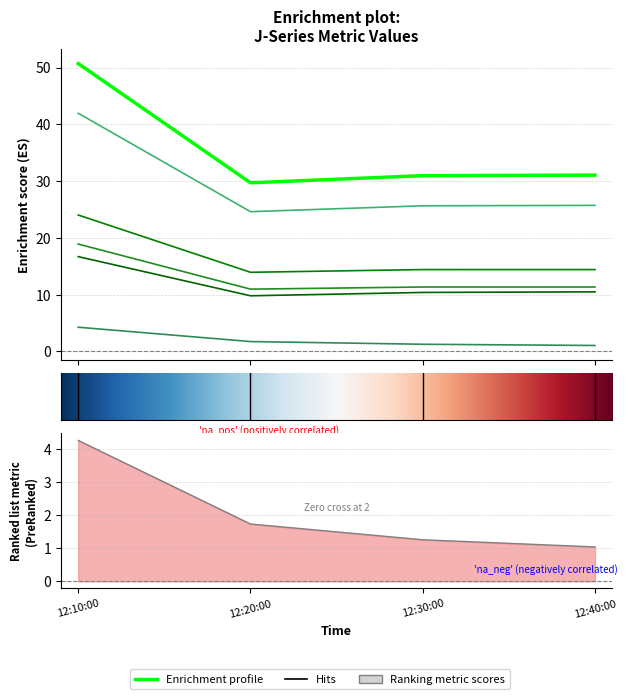

What is the label of the 3rd point from the right?

12:20:00